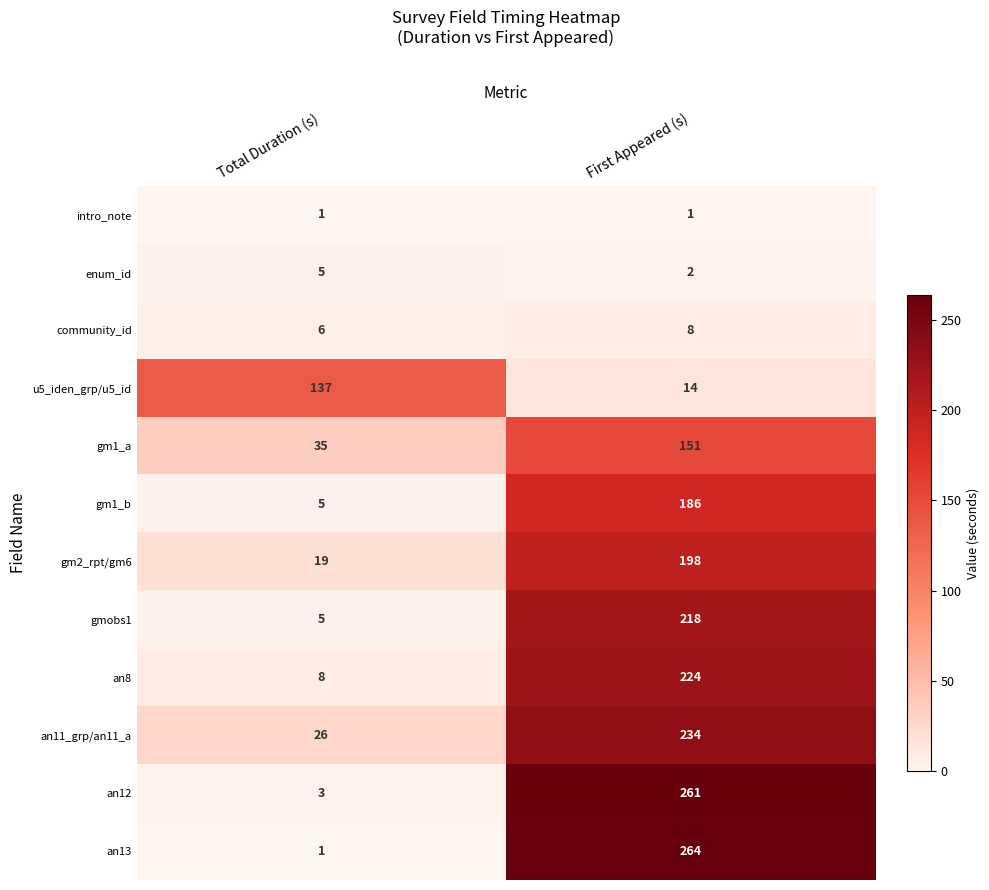

At how many categories does at least one series exceed 21?

2